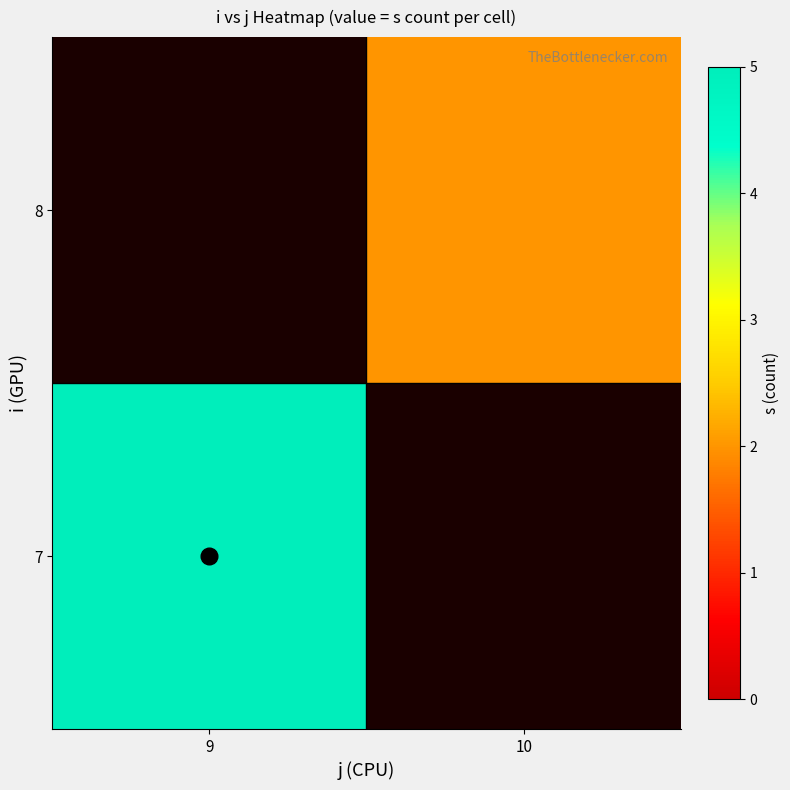

At which label does 8 reach its peak?

9